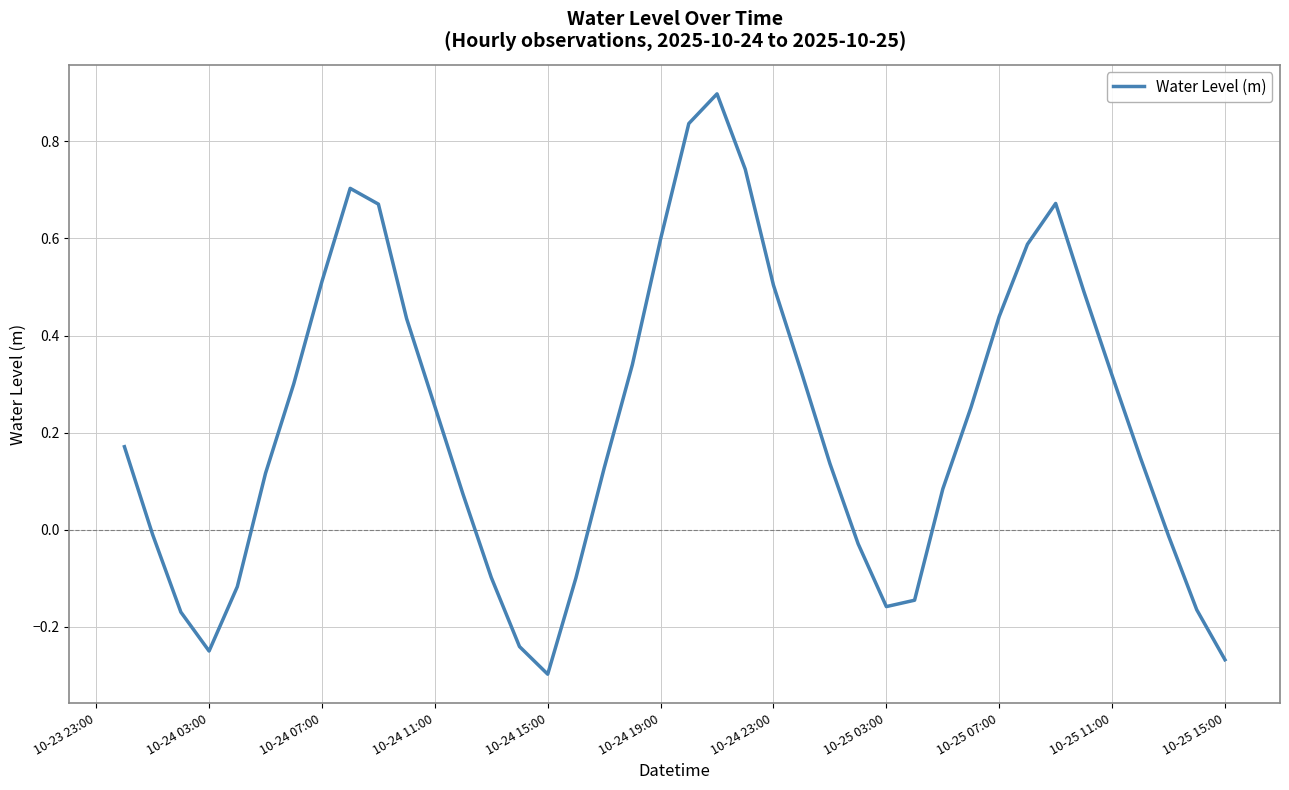

True or false: the data has more than 2 interior local peaks.

True